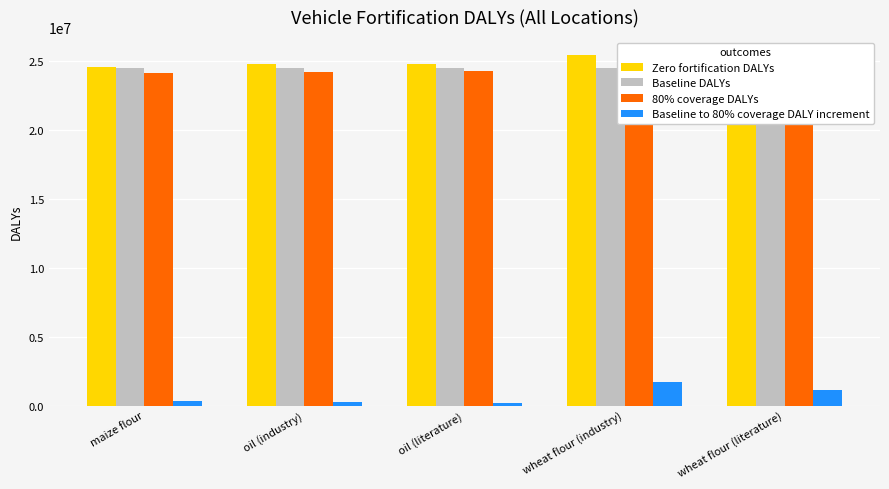

Reading left to right, list all the values displayed in this chart.

Zero fortification DALYs: maize flour=24601359	oil (industry)=24823335	oil (literature)=24823335	wheat flour (industry)=25467764	wheat flour (literature)=25467764
Baseline DALYs: maize flour=24471590	oil (industry)=24471590	oil (literature)=24471590	wheat flour (industry)=24471590	wheat flour (literature)=24471590
80% coverage DALYs: maize flour=24144696	oil (industry)=24187279	oil (literature)=24250278	wheat flour (industry)=22769427	wheat flour (literature)=23310872
Baseline to 80% coverage DALY increment: maize flour=326894	oil (industry)=284311	oil (literature)=221312	wheat flour (industry)=1702163	wheat flour (literature)=1160718